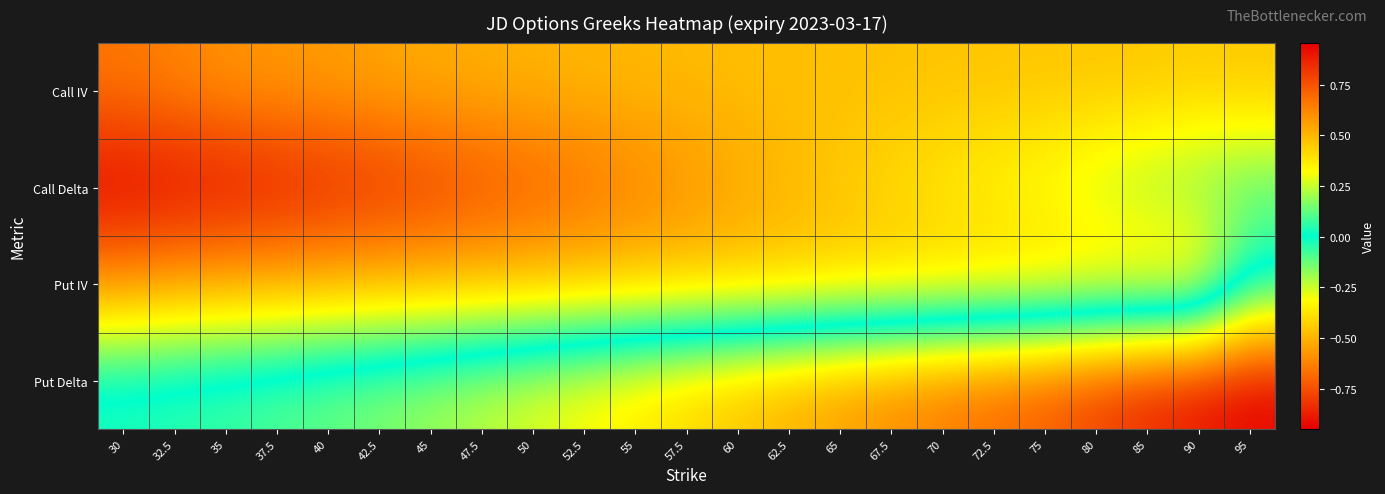

Which series has the widest spread of values?

Put Delta